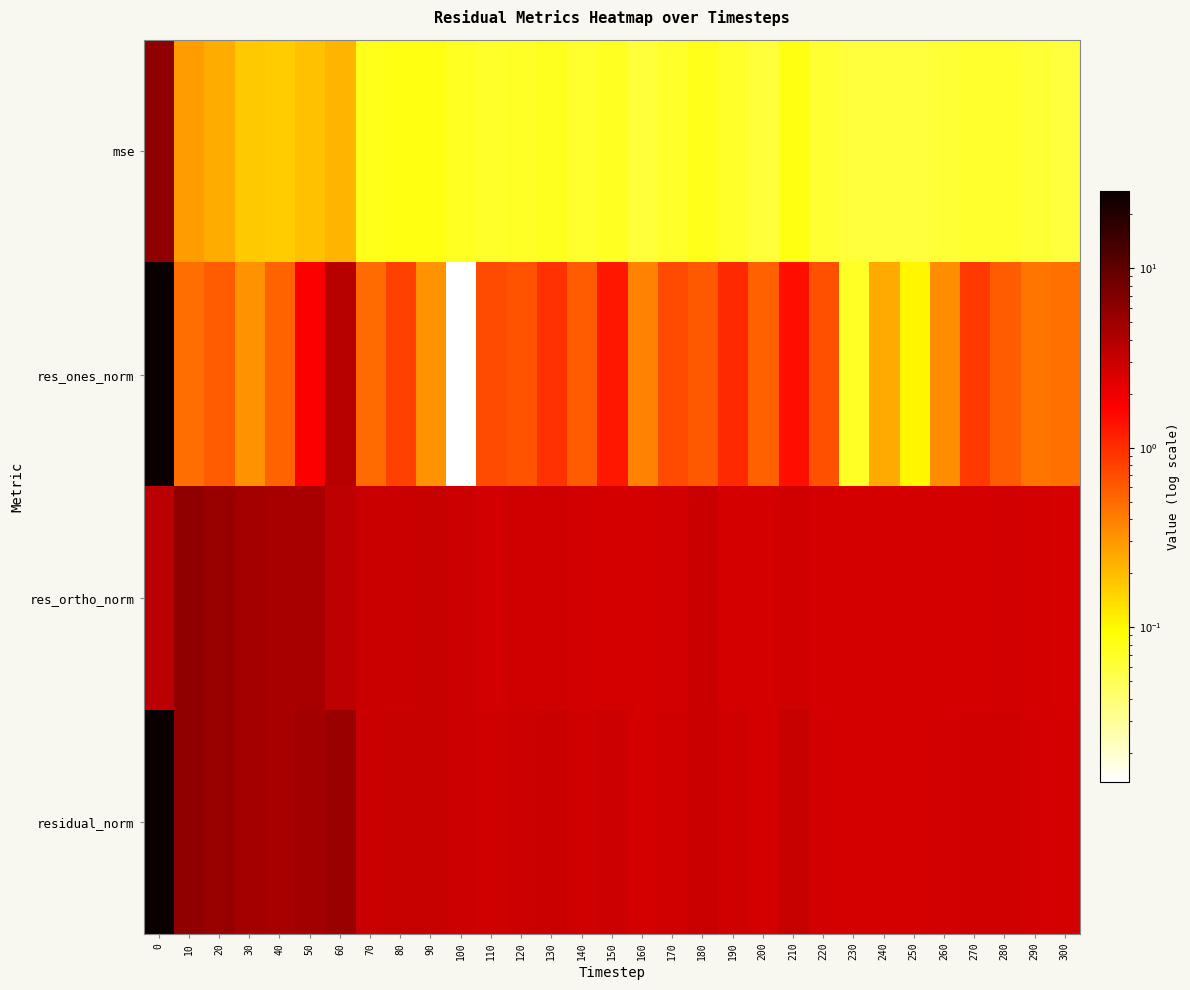

What is the difference between the highest and lowest values at 190?

2.8